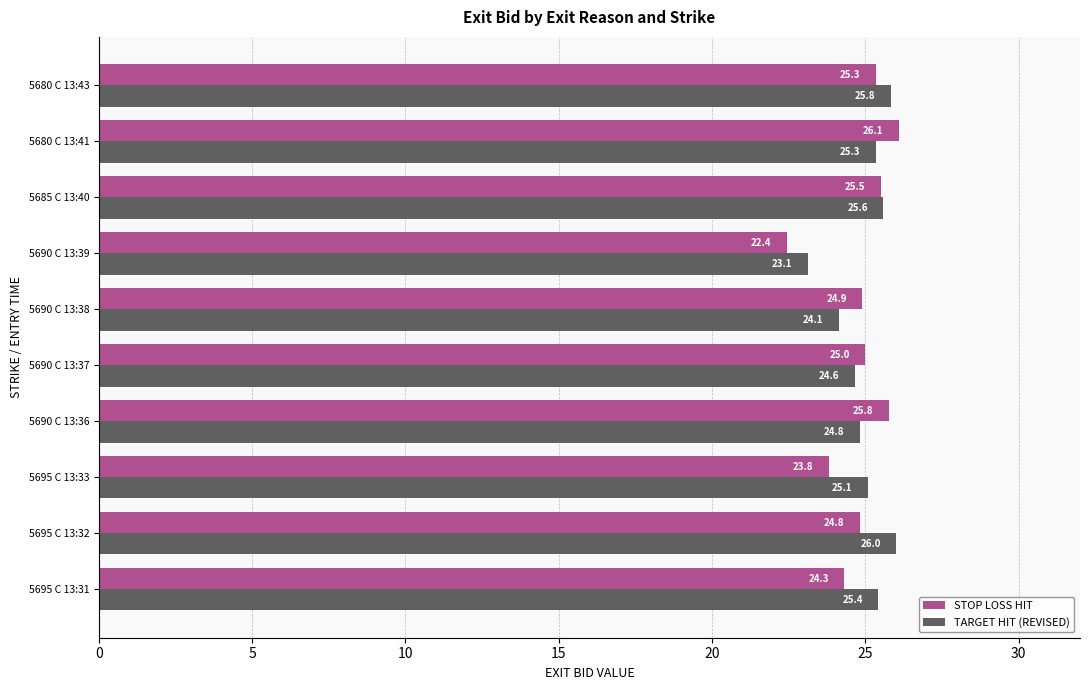

What is the sum of all TARGET HIT (REVISED) values?

250.0